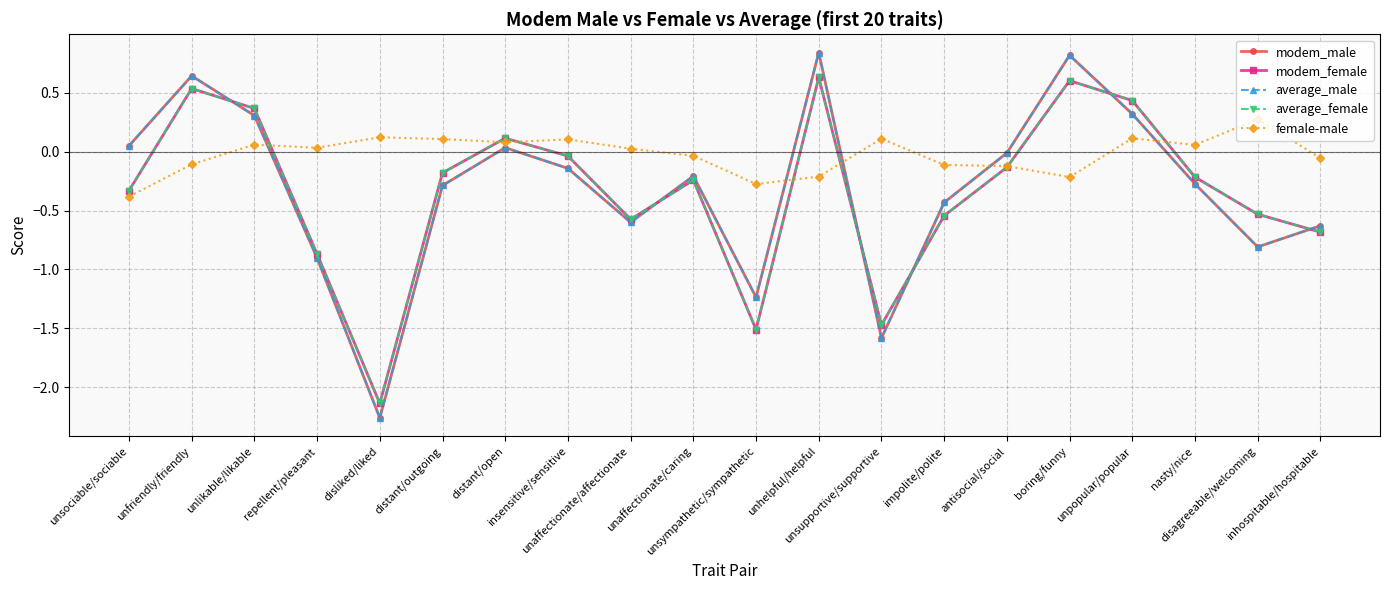

How many categories are shown in the chart?

20